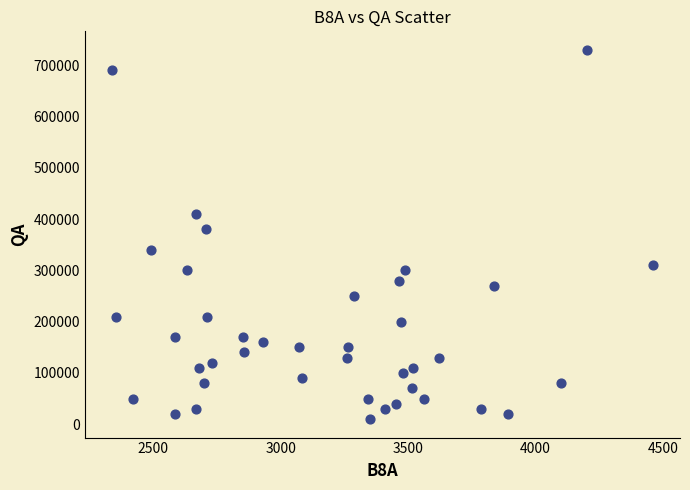

What Y value in the scatter plot is closest to 370000?

380000